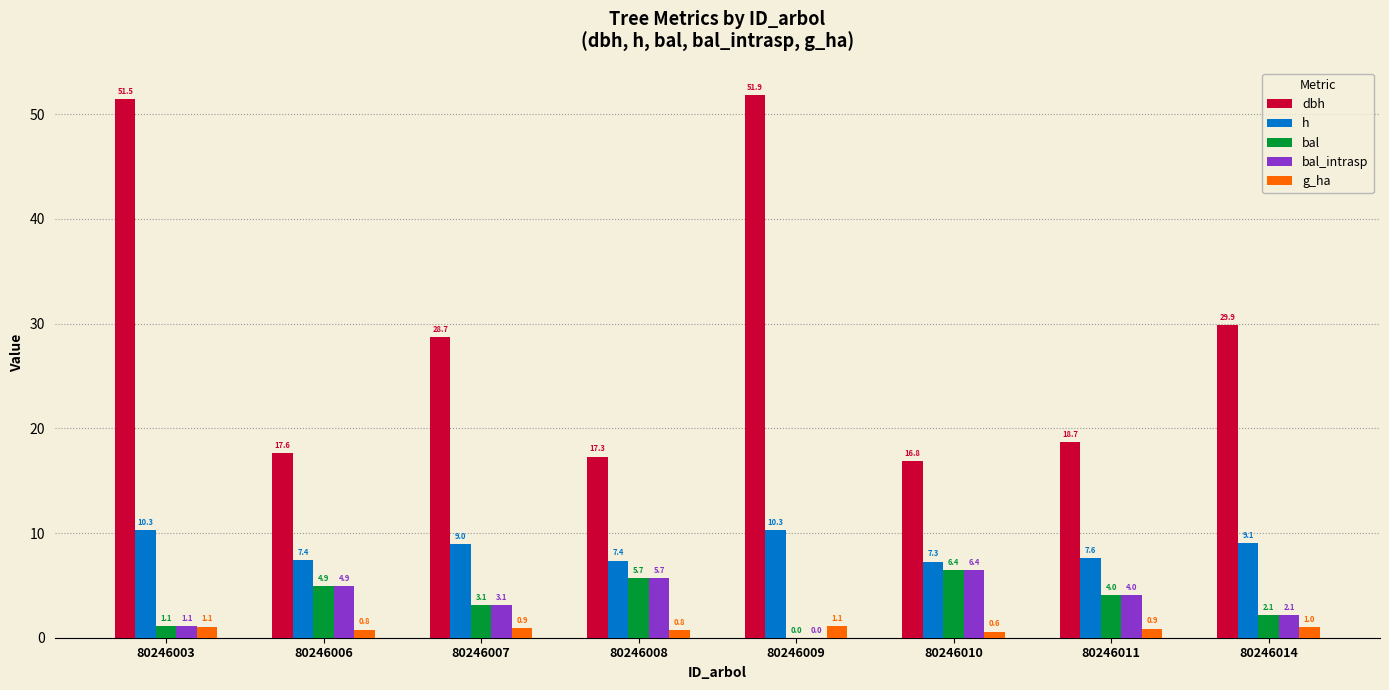

At which label does bal_intrasp reach its peak?

80246010